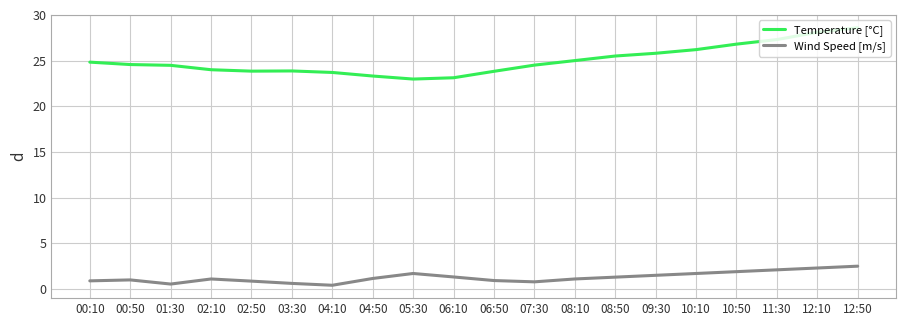

Is it true that Temperature [°C] equals 8.1 at 05:30?

False